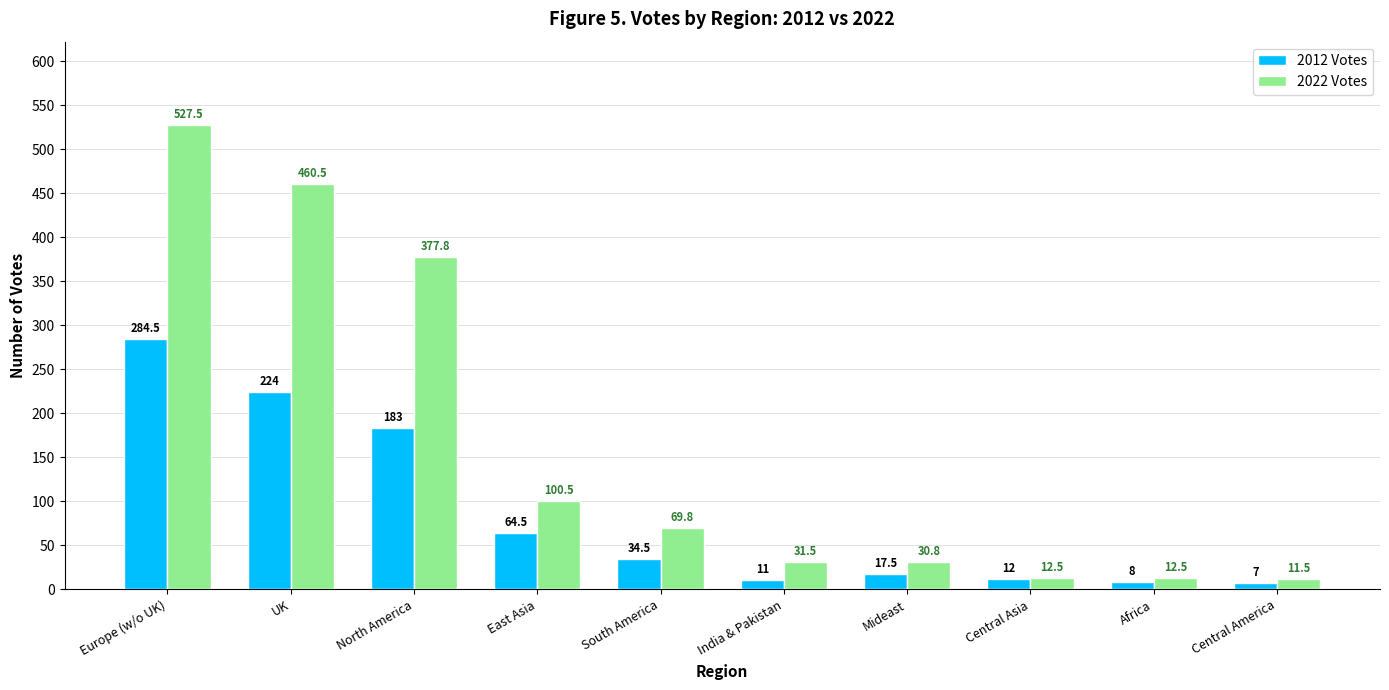

What position from the left is Europe (w/o UK)?

1